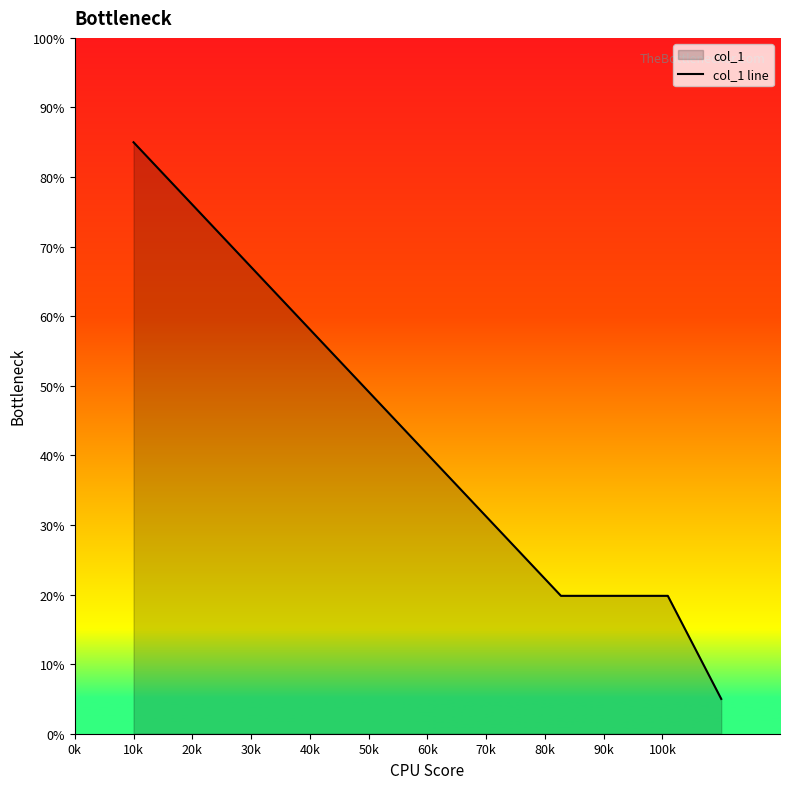

Reading right to left, list all the values displayed in this chart.

5.0	19.8	19.8	19.8	85.0